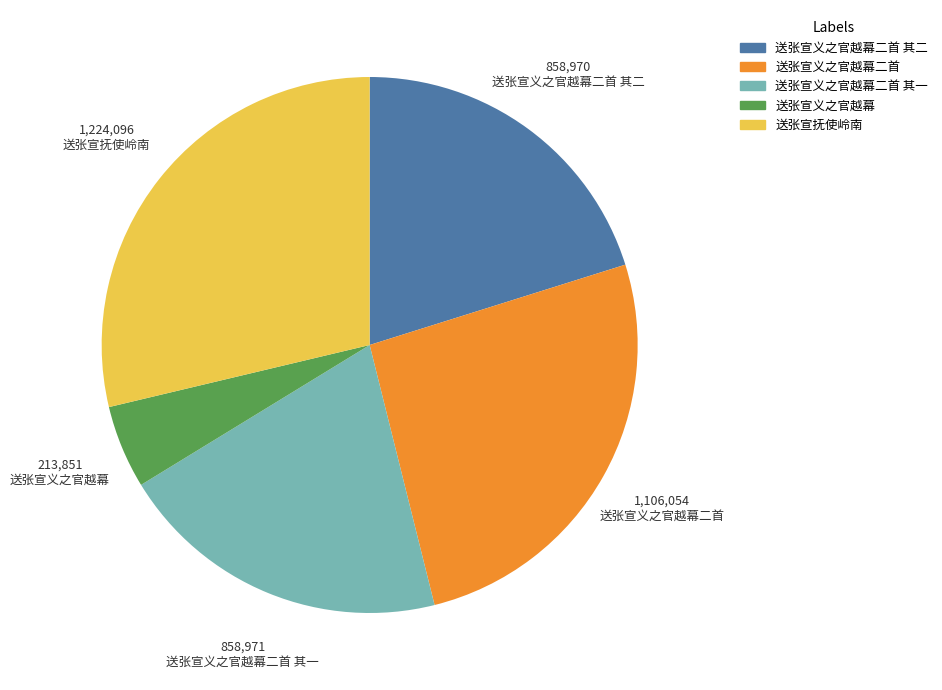

Which category has the biggest portion of the pie?

送张宣抚使岭南